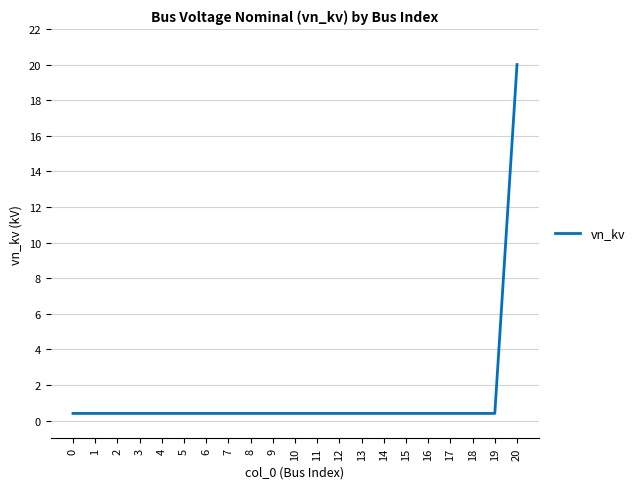

At which category does the chart reach its peak across all series?

20